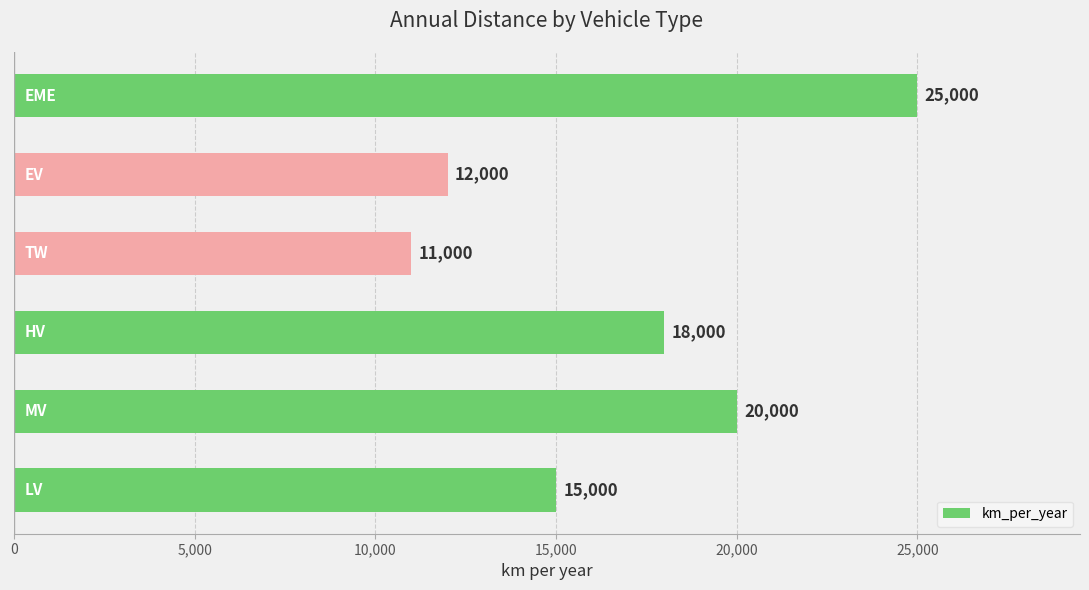

What is the greatest value displayed?

25000